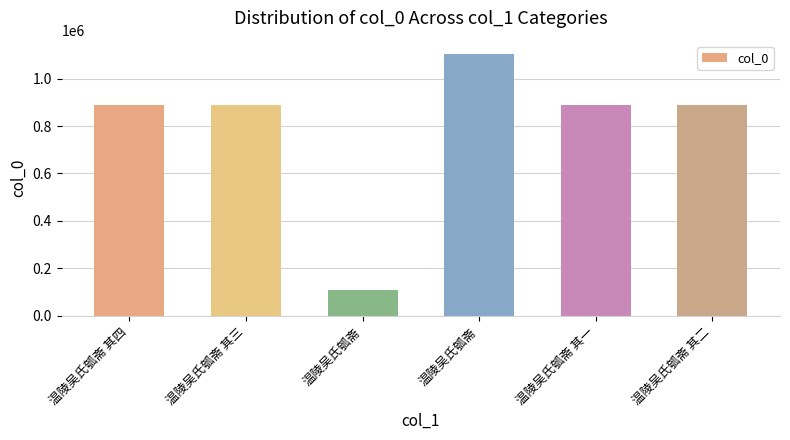

Rank the categories by value from highest to lowest.

温陵吴氏瓠斋, 温陵吴氏瓠斋 其三, 温陵吴氏瓠斋 其一, 温陵吴氏瓠斋 其四, 温陵吴氏瓠斋 其二, 温陵吴氏瓠斋